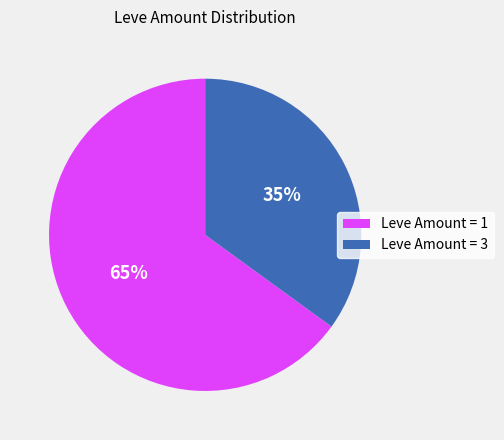

To the nearest percent, what is the average slice percentage?

50%